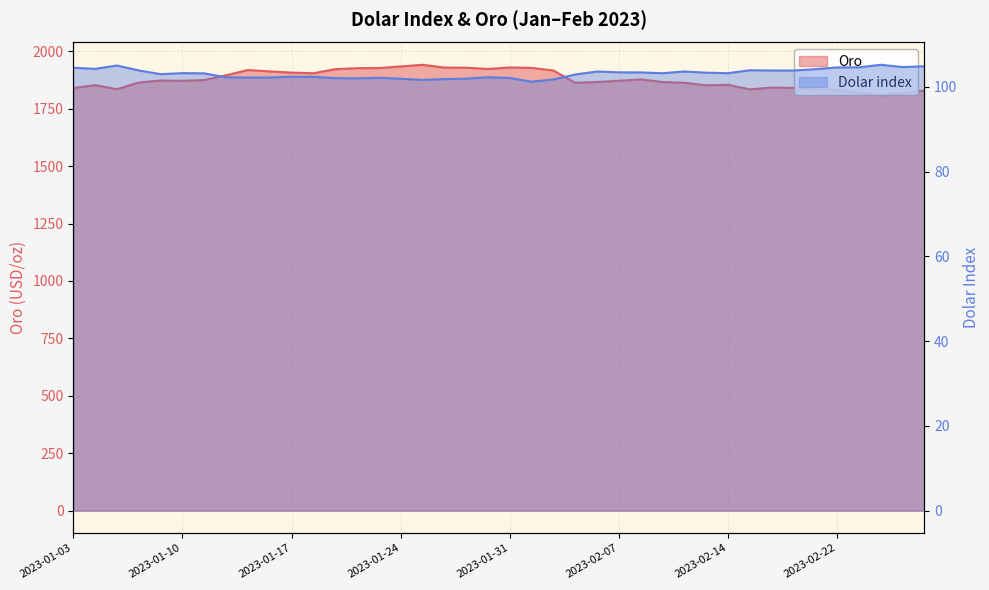

True or false: Oro and Dolar index intersect in this chart.

False